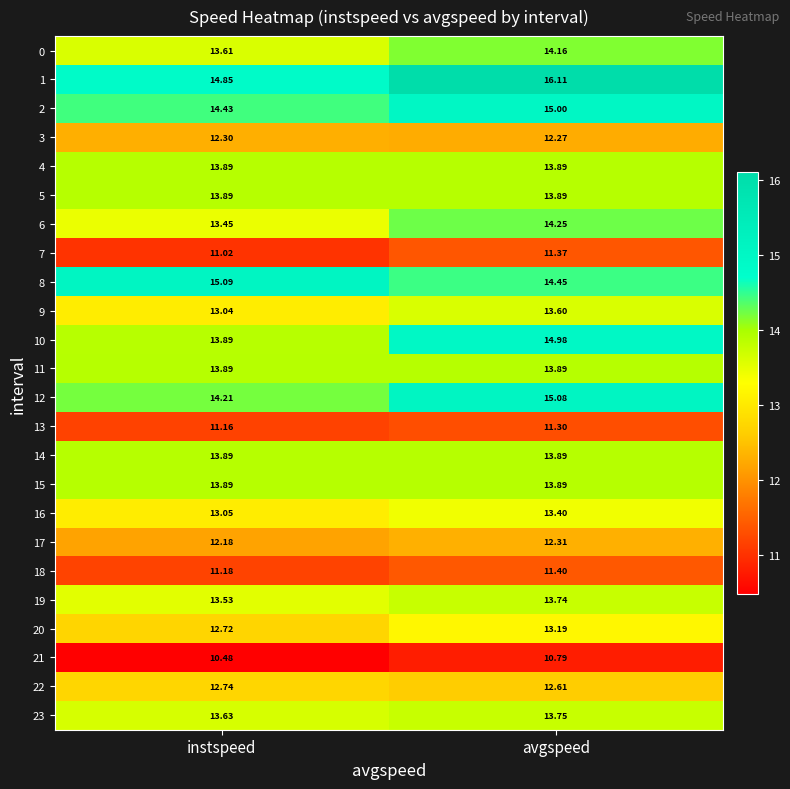

Which label corresponds to the largest value in the chart?

avgspeed